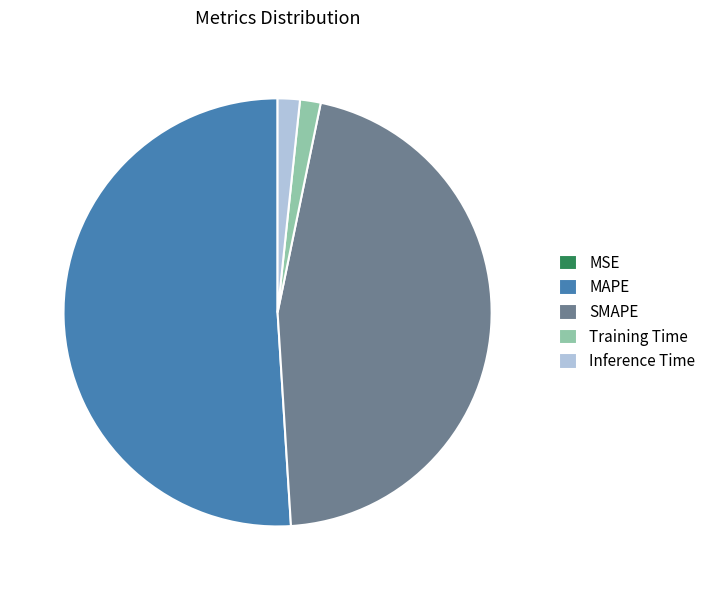

What is the largest slice in the pie chart?

MAPE